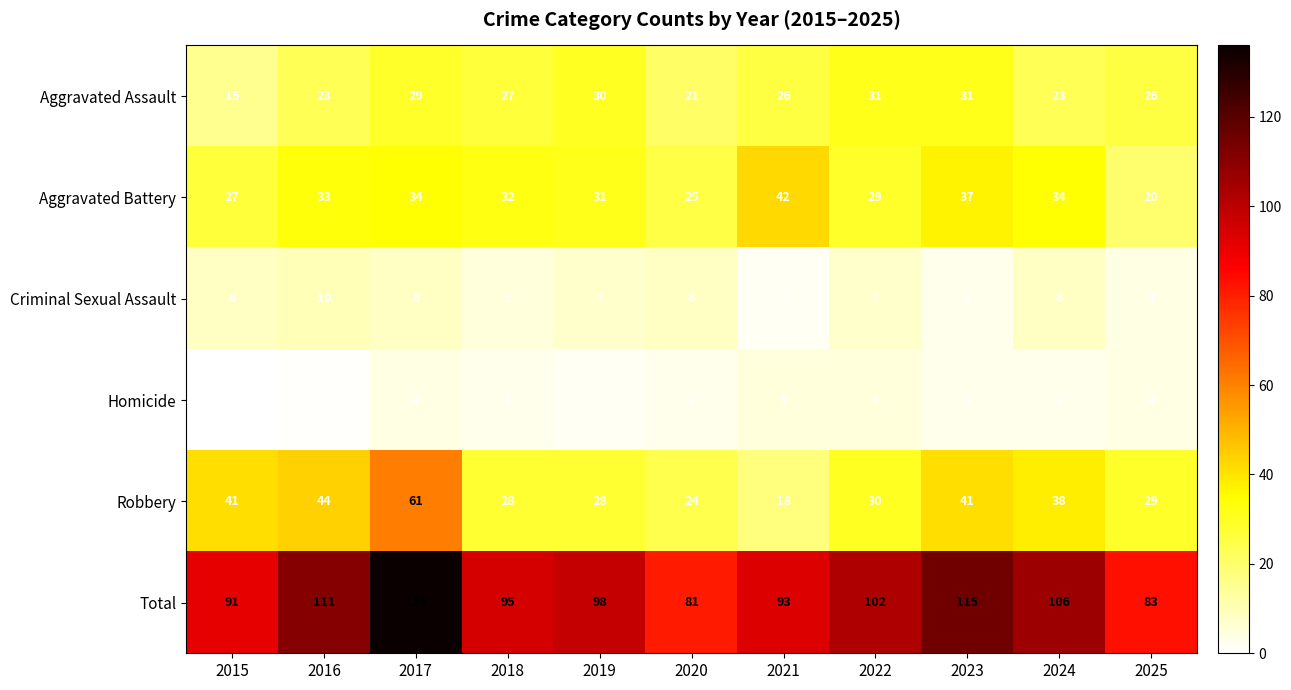

Where does the Robbery series first go above 30?

2015